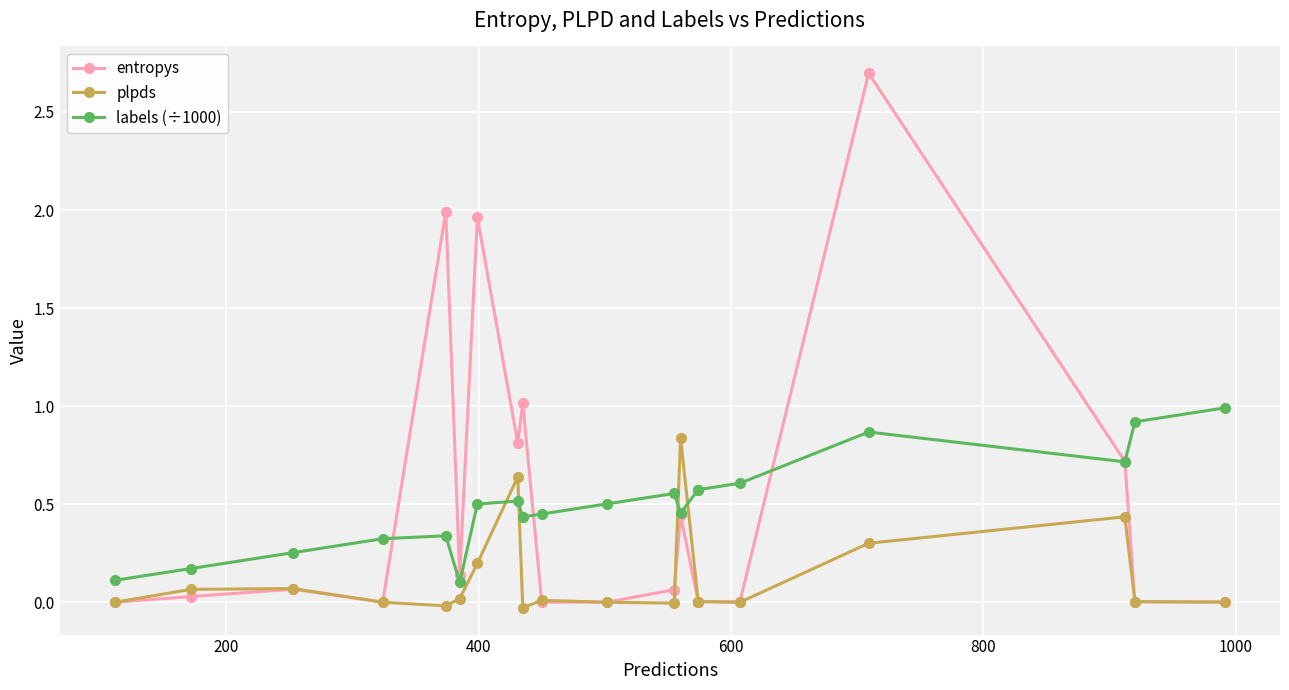

How many distinct data groups are displayed?

3